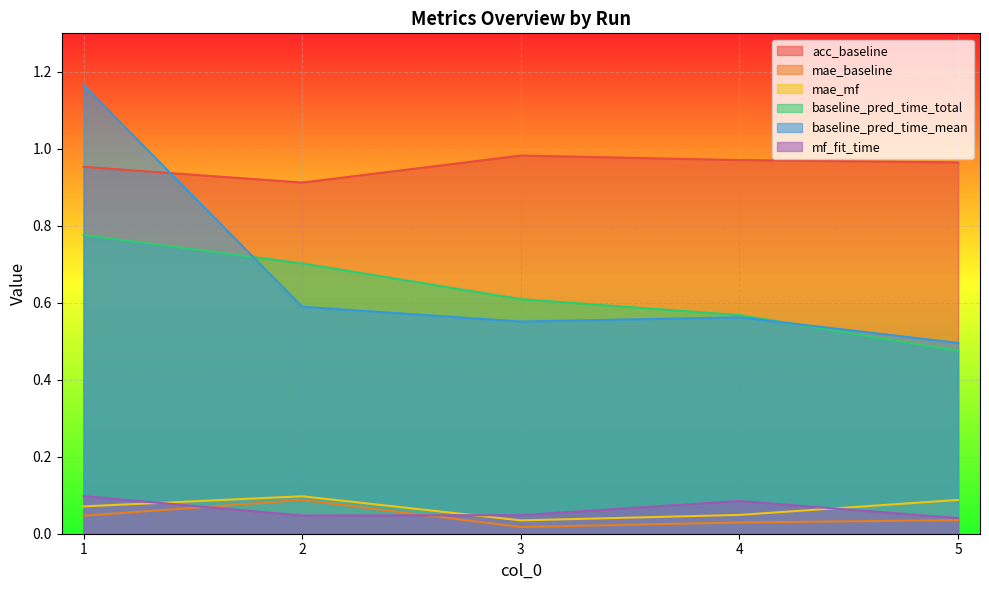

True or false: baseline_pred_time_mean has a value of 2.0 at 1.

False